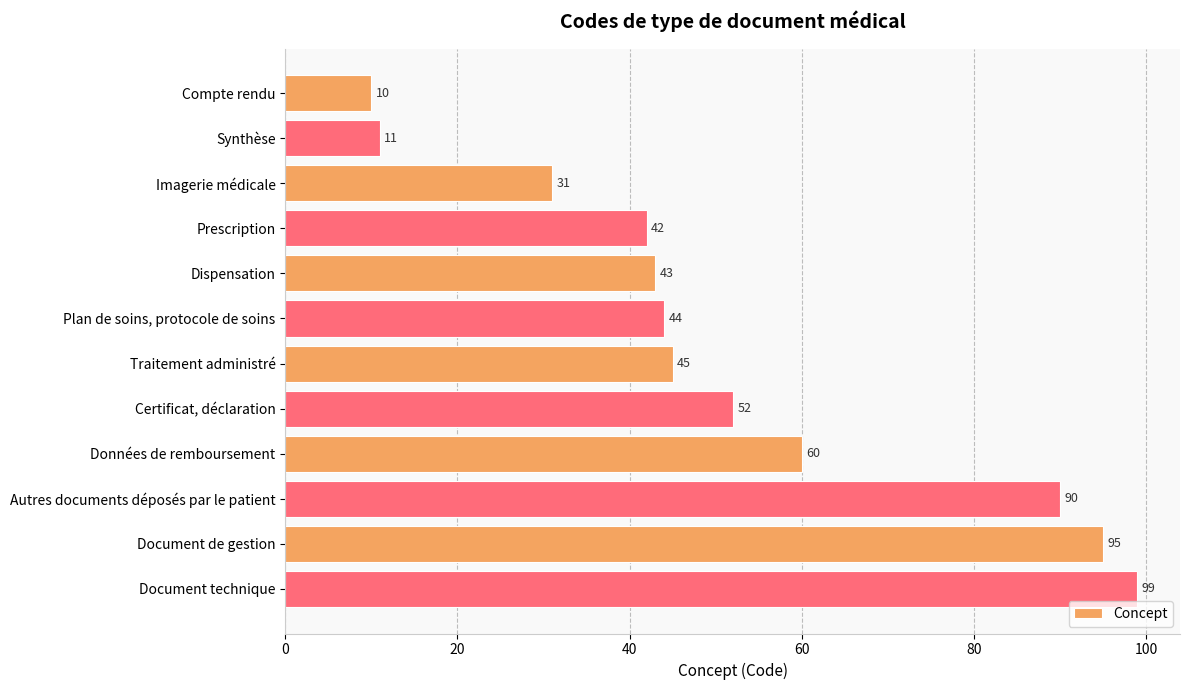

How many data points does each series have?

12